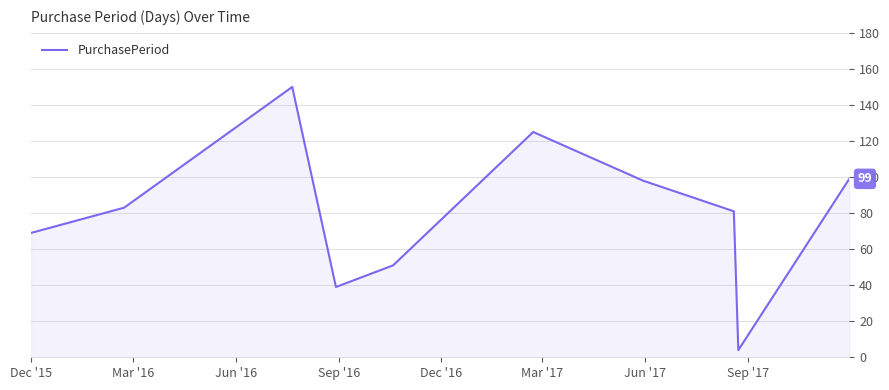

What is the difference between the maximum and minimum values?

146